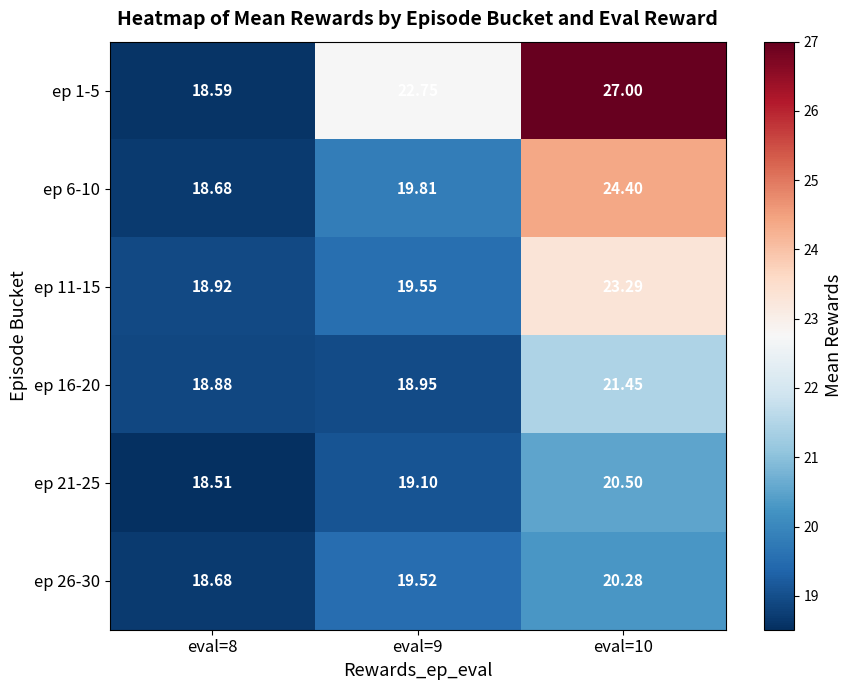

At which category does the chart reach its minimum across all series?

eval=8